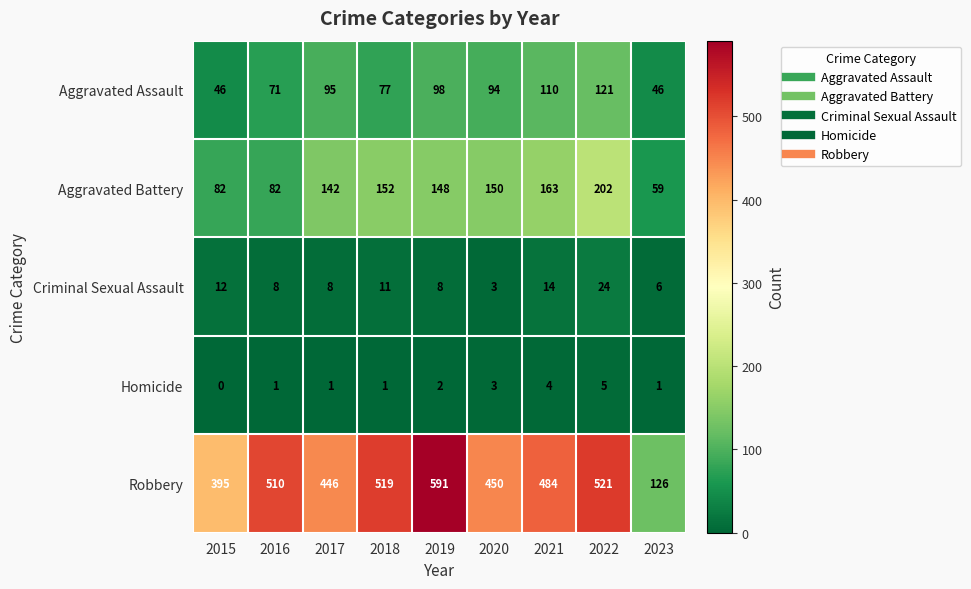

What is the maximum value shown in the chart?

591